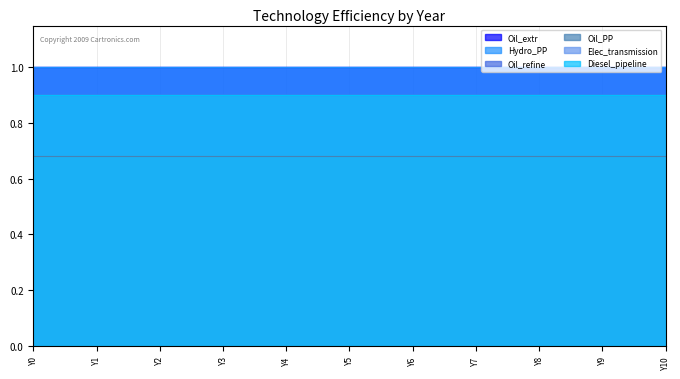

Which has a higher value, Y5 or Y3?

Y5